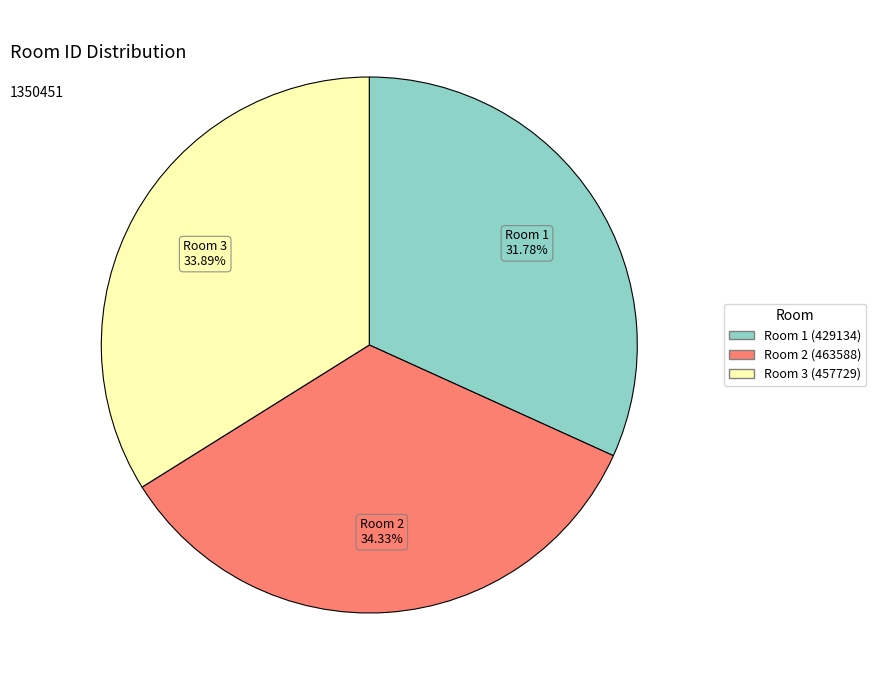

Is the sum of Room 2 (463588) and Room 3 (457729) greater than half?

Yes